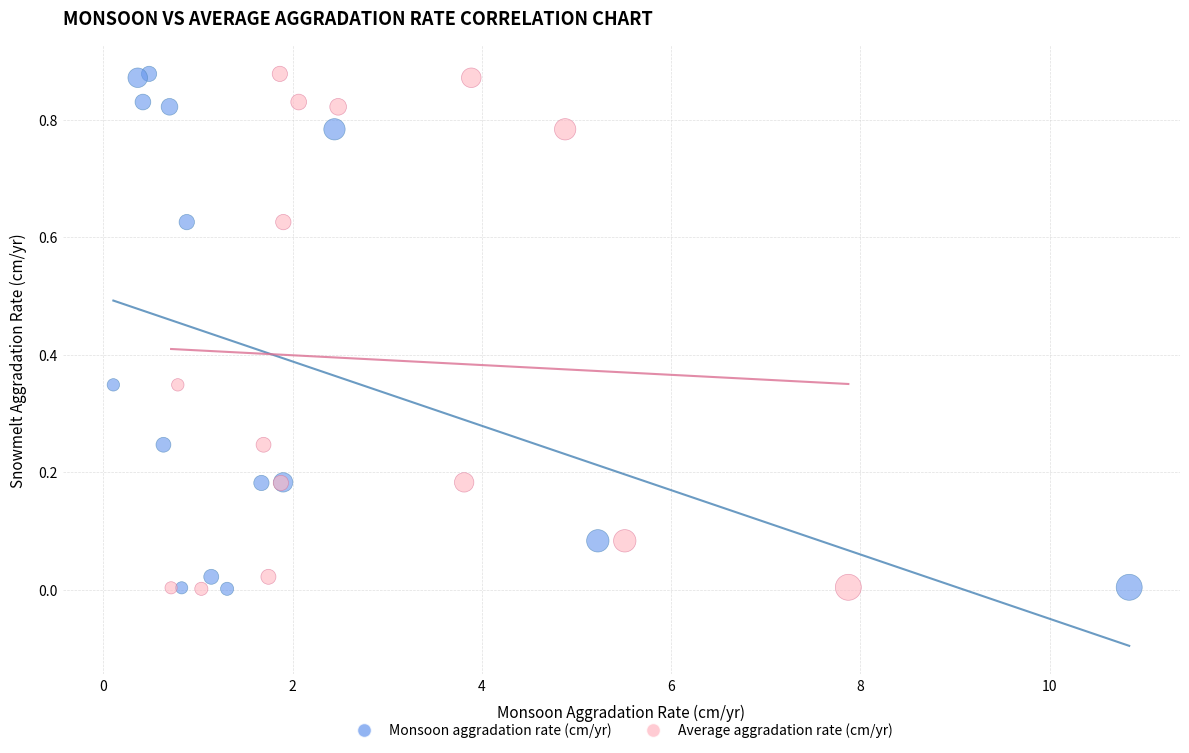

What are all the series names shown in the legend?

Monsoon aggradation rate (cm/yr), Average aggradation rate (cm/yr)